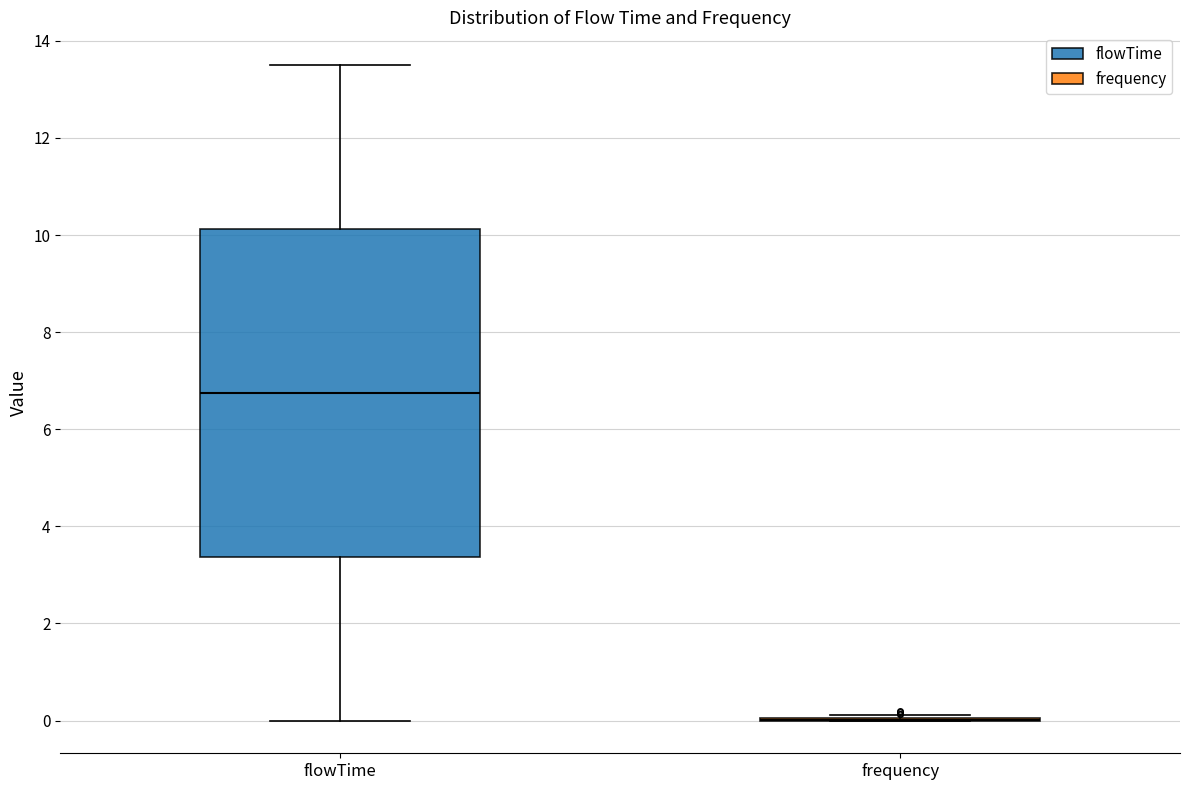

Reading left to right, transcribe this box plot: for each box, give where its median line is, the range the box spans, and where its two whiskers end, as read against the y-axis. The values are not printed on the chart, so give them approximately, as read against the axis.

flowTime: median 6.8, box 3.4 to 10.2, whiskers 0.0 to 13.6
frequency: box collapsed to a line at 0.0, whiskers 0.0 to 0.2